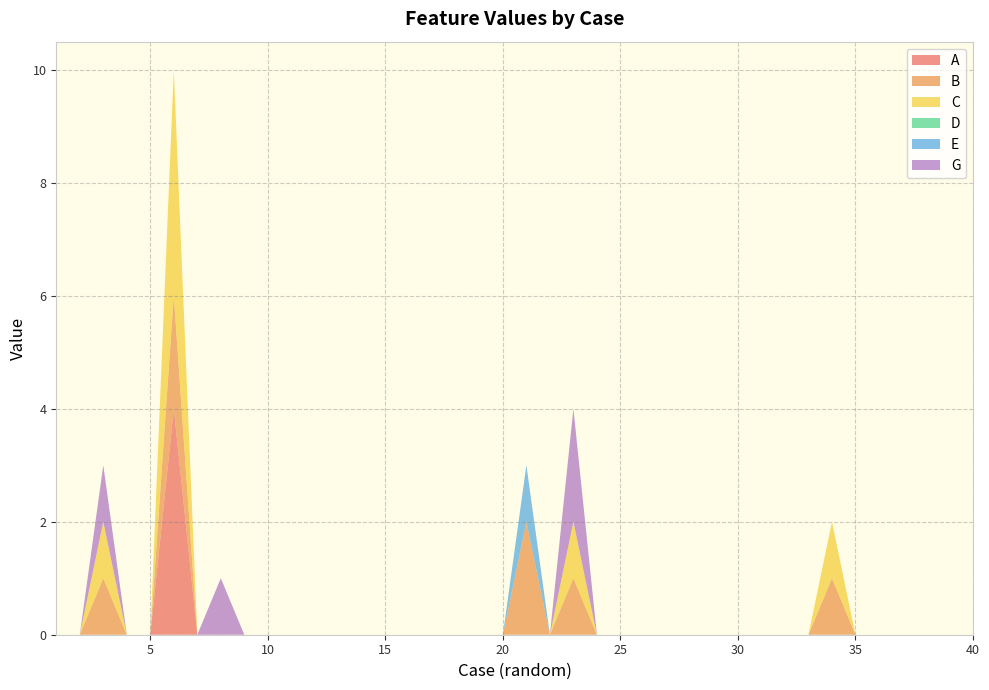

Reading left to right, list all the values displayed in this chart.

A: 1.0=0	2.0=0	3.0=0	4.0=0	5.0=0	6.0=4	7.0=0	8.0=0	9.0=0	10.0=0	11.0=0	12.0=0	13.0=0	14.0=0	15.0=0	16.0=0	17.0=0	18.0=0	19.0=0	20.0=0	21.0=0	22.0=0	23.0=0	24.0=0	25.0=0	26.0=0	27.0=0	28.0=0	29.0=0	30.0=0	31.0=0	32.0=0	33.0=0	34.0=0	35.0=0	36.0=0	37.0=0	38.0=0	39.0=0	40.0=0
B: 1.0=0	2.0=0	3.0=1	4.0=0	5.0=0	6.0=2	7.0=0	8.0=0	9.0=0	10.0=0	11.0=0	12.0=0	13.0=0	14.0=0	15.0=0	16.0=0	17.0=0	18.0=0	19.0=0	20.0=0	21.0=2	22.0=0	23.0=1	24.0=0	25.0=0	26.0=0	27.0=0	28.0=0	29.0=0	30.0=0	31.0=0	32.0=0	33.0=0	34.0=1	35.0=0	36.0=0	37.0=0	38.0=0	39.0=0	40.0=0
C: 1.0=0	2.0=0	3.0=1	4.0=0	5.0=0	6.0=4	7.0=0	8.0=0	9.0=0	10.0=0	11.0=0	12.0=0	13.0=0	14.0=0	15.0=0	16.0=0	17.0=0	18.0=0	19.0=0	20.0=0	21.0=0	22.0=0	23.0=1	24.0=0	25.0=0	26.0=0	27.0=0	28.0=0	29.0=0	30.0=0	31.0=0	32.0=0	33.0=0	34.0=1	35.0=0	36.0=0	37.0=0	38.0=0	39.0=0	40.0=0
D: 1.0=0	2.0=0	3.0=0	4.0=0	5.0=0	6.0=0	7.0=0	8.0=0	9.0=0	10.0=0	11.0=0	12.0=0	13.0=0	14.0=0	15.0=0	16.0=0	17.0=0	18.0=0	19.0=0	20.0=0	21.0=0	22.0=0	23.0=0	24.0=0	25.0=0	26.0=0	27.0=0	28.0=0	29.0=0	30.0=0	31.0=0	32.0=0	33.0=0	34.0=0	35.0=0	36.0=0	37.0=0	38.0=0	39.0=0	40.0=0
E: 1.0=0	2.0=0	3.0=0	4.0=0	5.0=0	6.0=0	7.0=0	8.0=0	9.0=0	10.0=0	11.0=0	12.0=0	13.0=0	14.0=0	15.0=0	16.0=0	17.0=0	18.0=0	19.0=0	20.0=0	21.0=1	22.0=0	23.0=0	24.0=0	25.0=0	26.0=0	27.0=0	28.0=0	29.0=0	30.0=0	31.0=0	32.0=0	33.0=0	34.0=0	35.0=0	36.0=0	37.0=0	38.0=0	39.0=0	40.0=0
G: 1.0=0	2.0=0	3.0=1	4.0=0	5.0=0	6.0=0	7.0=0	8.0=1	9.0=0	10.0=0	11.0=0	12.0=0	13.0=0	14.0=0	15.0=0	16.0=0	17.0=0	18.0=0	19.0=0	20.0=0	21.0=0	22.0=0	23.0=2	24.0=0	25.0=0	26.0=0	27.0=0	28.0=0	29.0=0	30.0=0	31.0=0	32.0=0	33.0=0	34.0=0	35.0=0	36.0=0	37.0=0	38.0=0	39.0=0	40.0=0